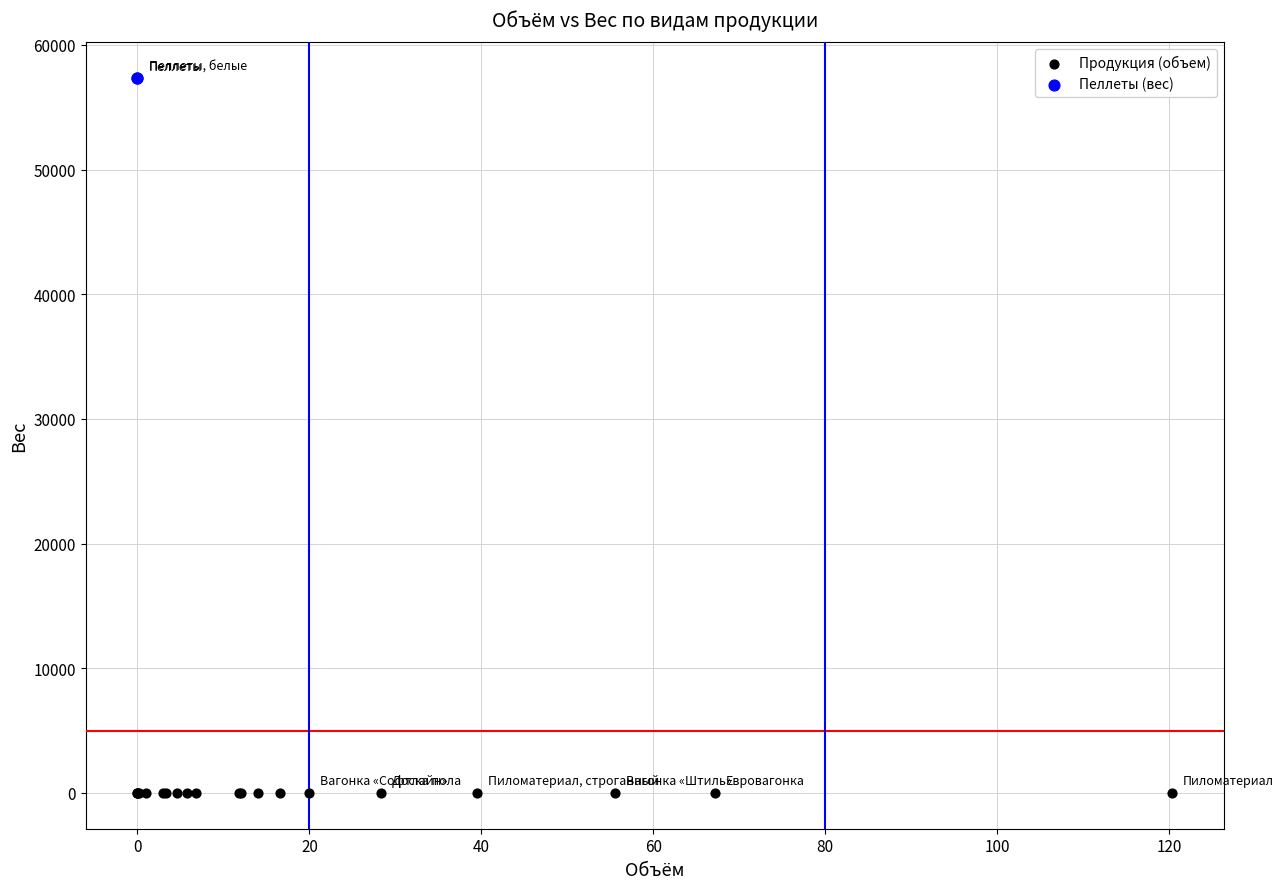

What are all the series names shown in the legend?

Продукция (объем), Пеллеты (вес)